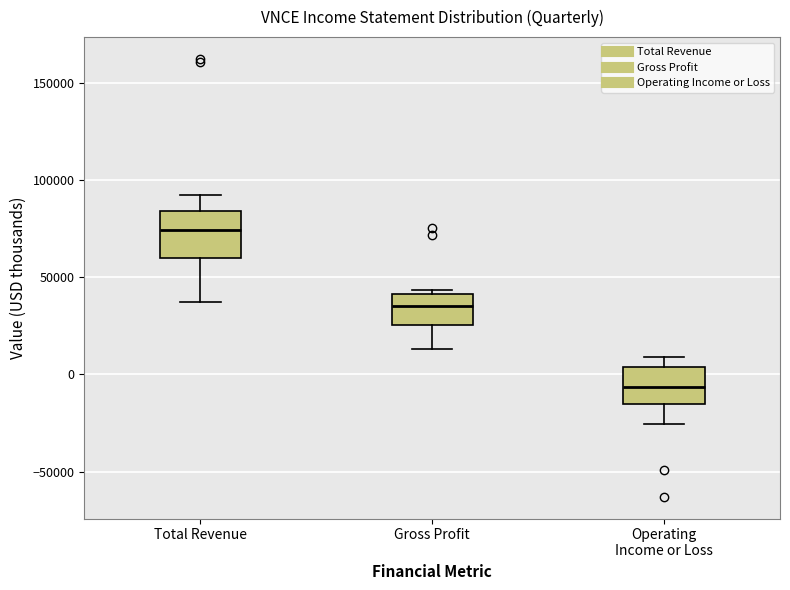

Reading left to right, read every box against the y-axis: the position of its median line, the range the box covers, and the ends of its whiskers. The values are not printed on the chart, so give them approximately, as read against the axis.

Total Revenue: median 75000, box 60000 to 85000, whiskers 35000 to 90000
Gross Profit: median 35000, box 25000 to 40000, whiskers 15000 to 45000
Operating Income or Loss: median -5000, box -15000 to 5000, whiskers -25000 to 10000